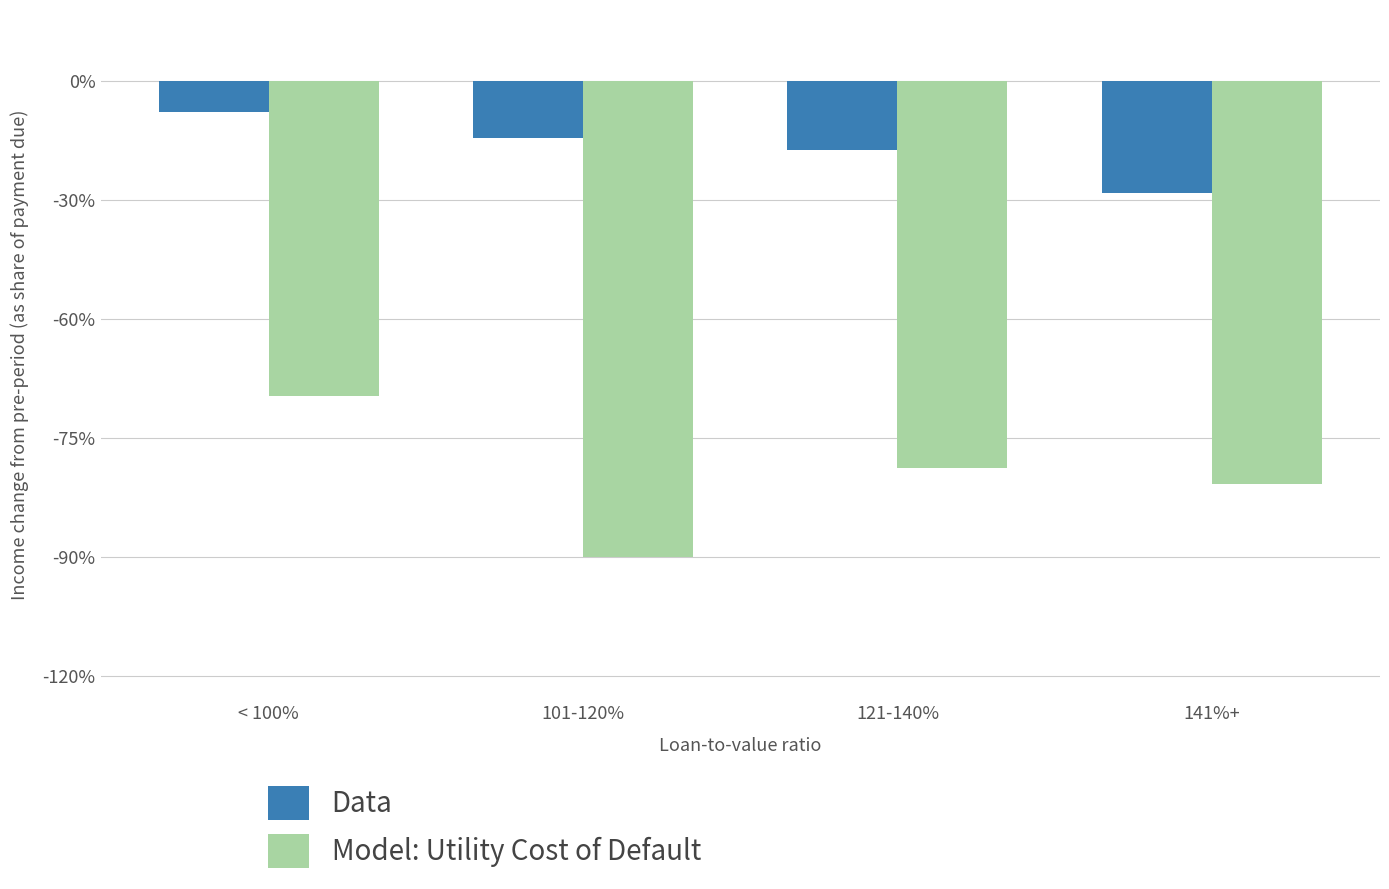

Is it true that Model: Utility Cost of Default equals -421.7 at 141%+?

False